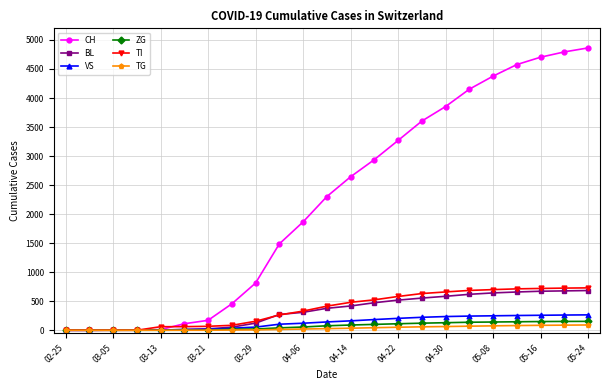

At how many categories does at least one series exceed 3417?

8